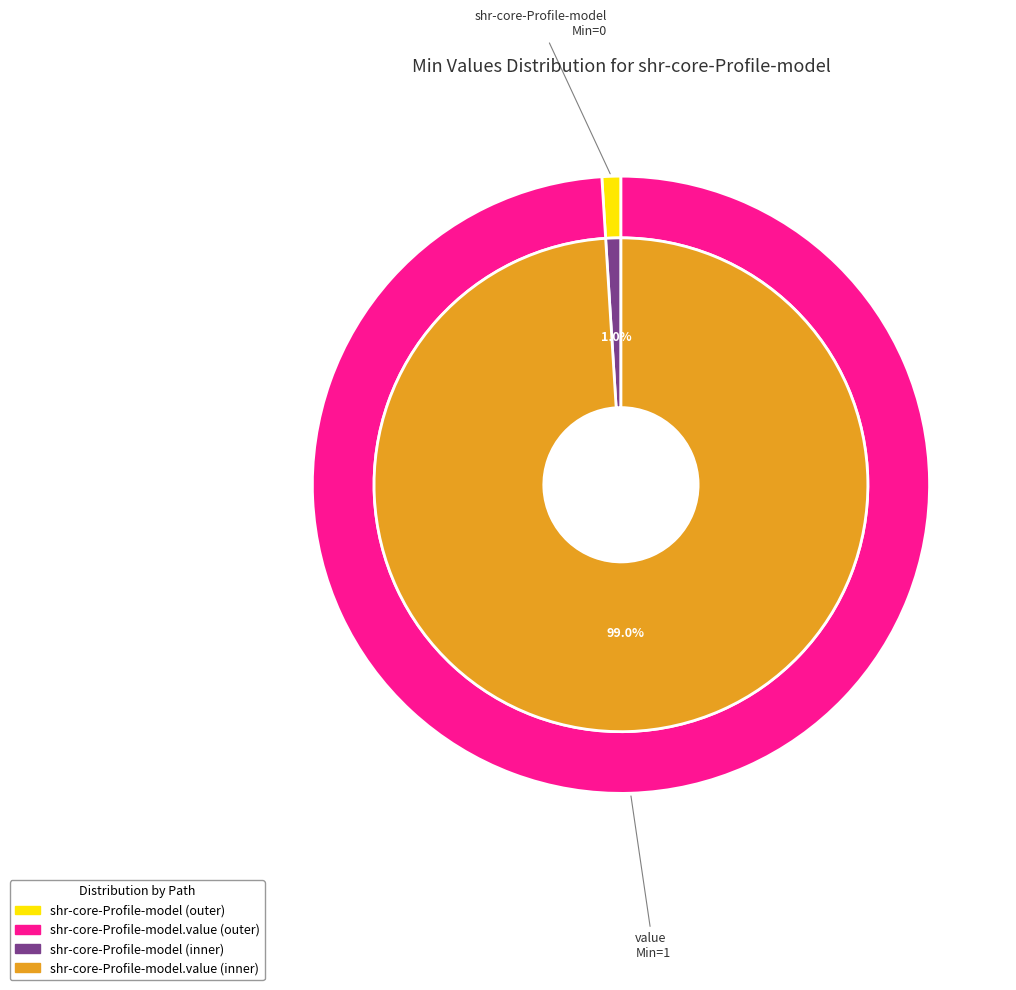

Rank the categories by value from lowest to highest.

shr-core-Profile-model, shr-core-Profile-model.value